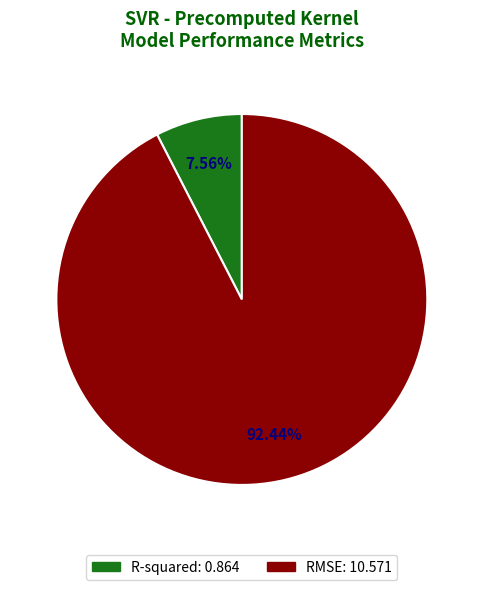

Is the sum of RMSE and R-squared greater than half?

Yes